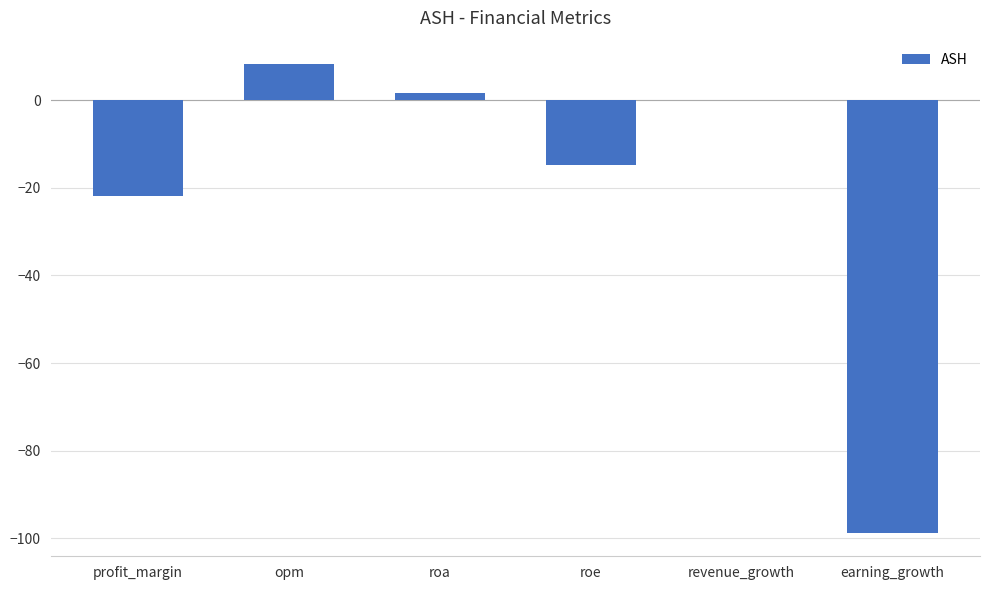

What is the greatest value displayed?

8.3